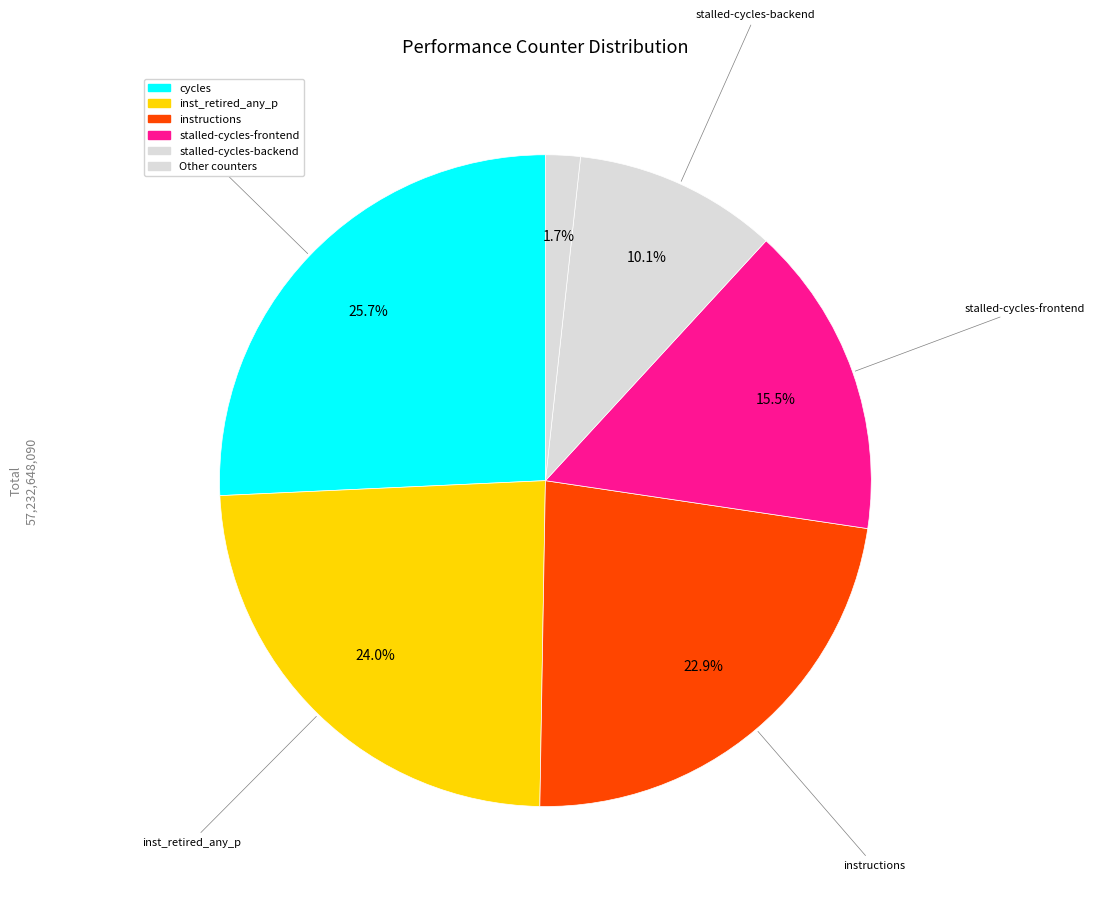

How many slices are in this pie chart?

6